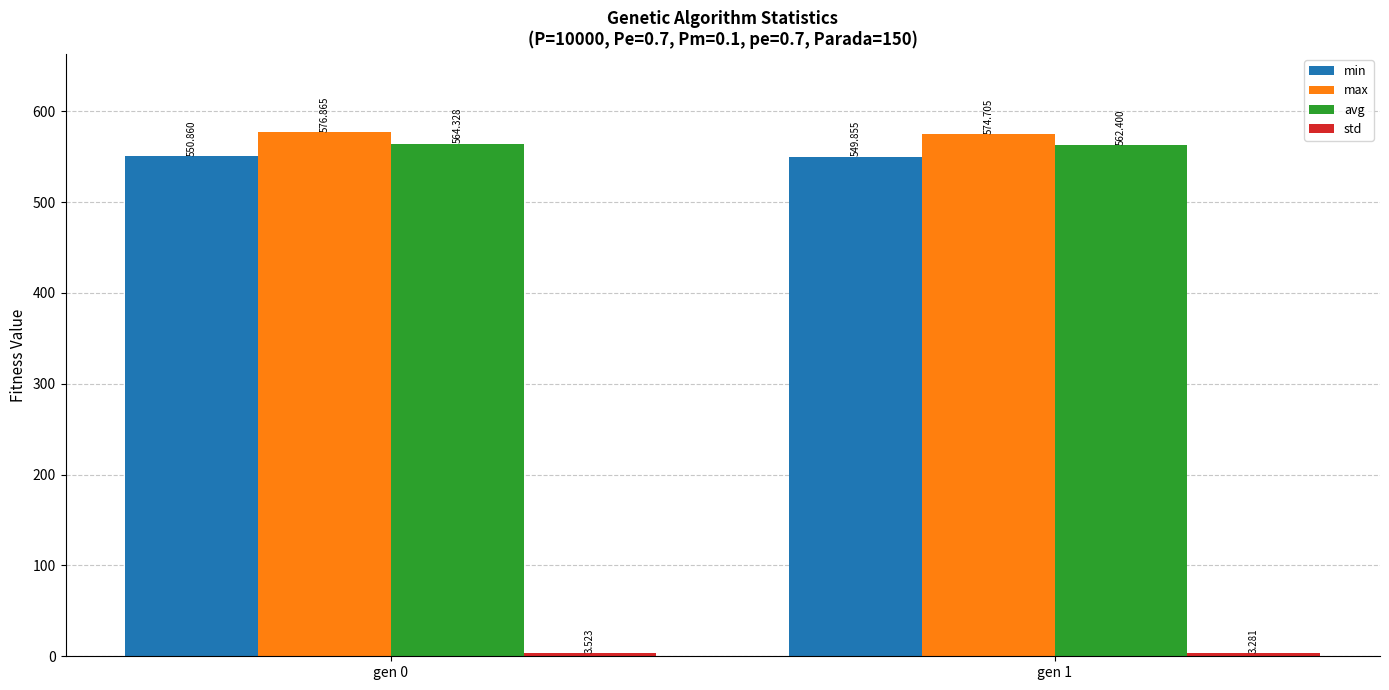

Which series has the largest range (max minus min)?

max